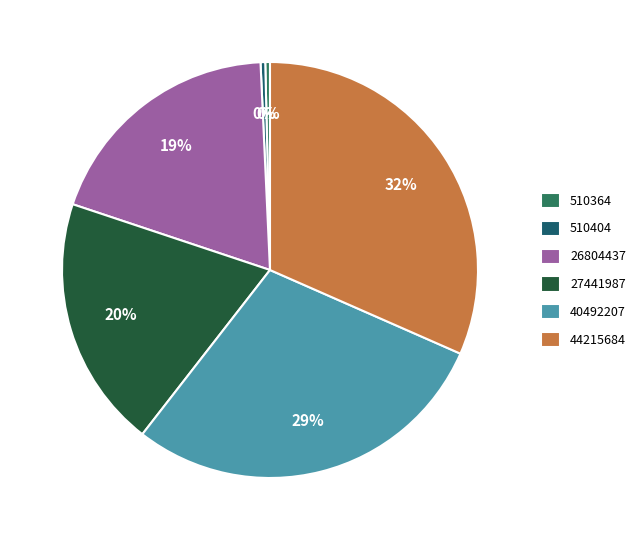

Does 27441987 account for over 50% of the chart?

No